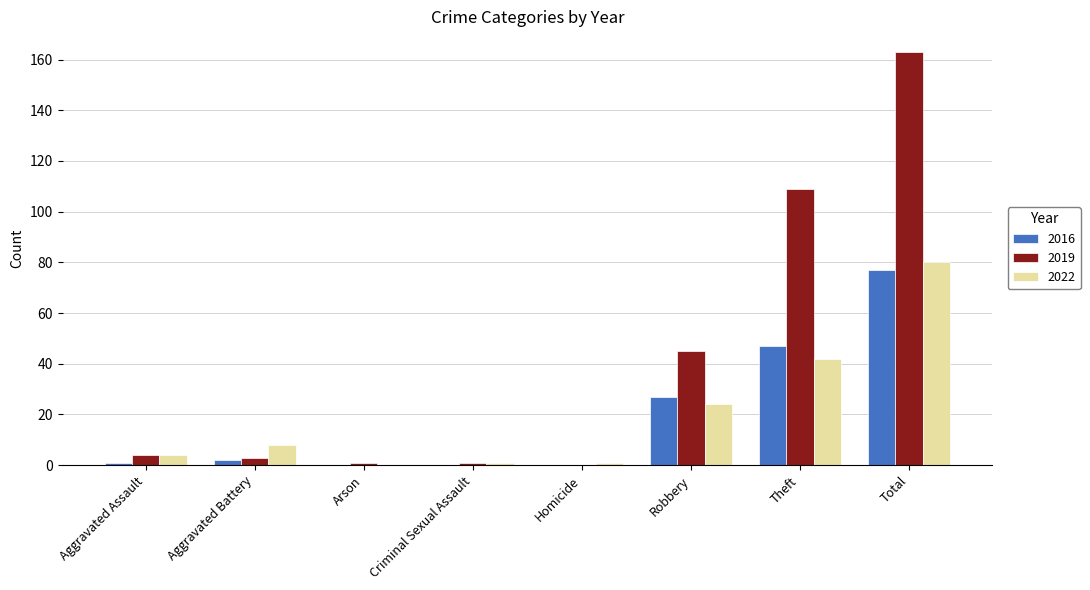

Count the number of data series in this chart.

3